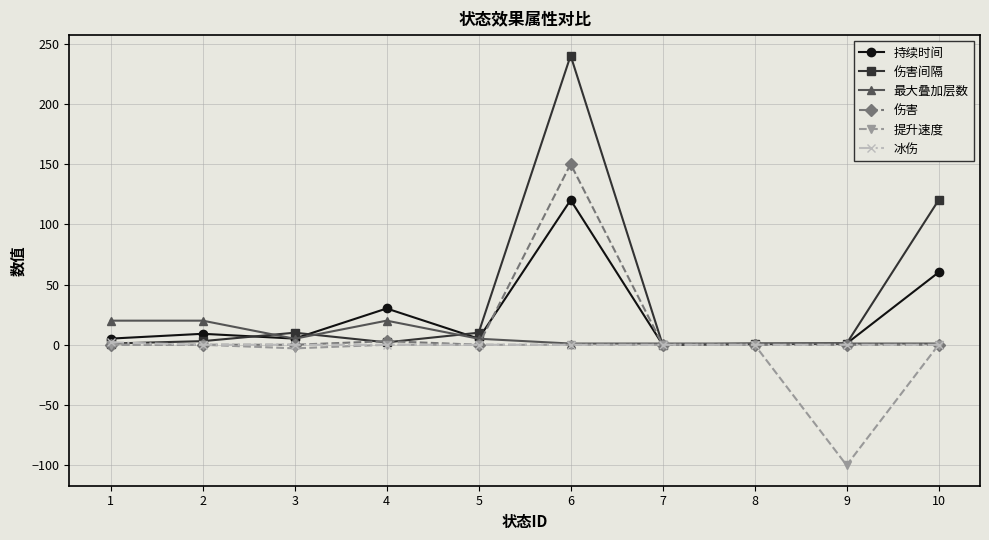

Which series has the widest spread of values?

伤害间隔